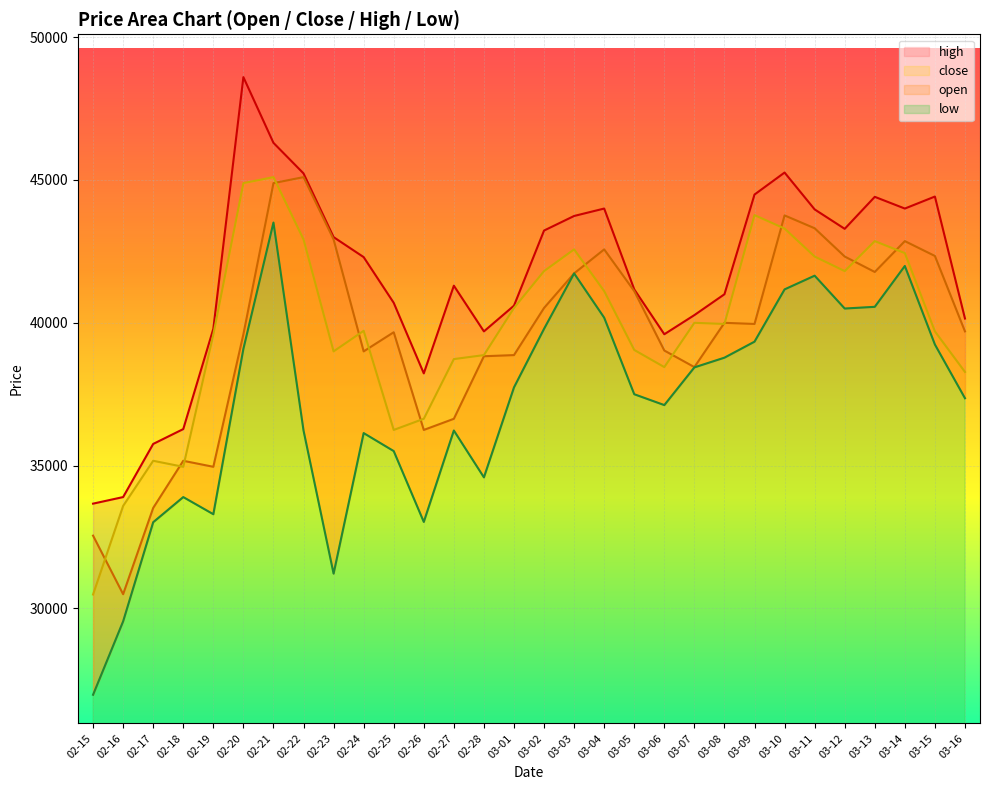

Is it true that high equals 33670 at 02-15?

True